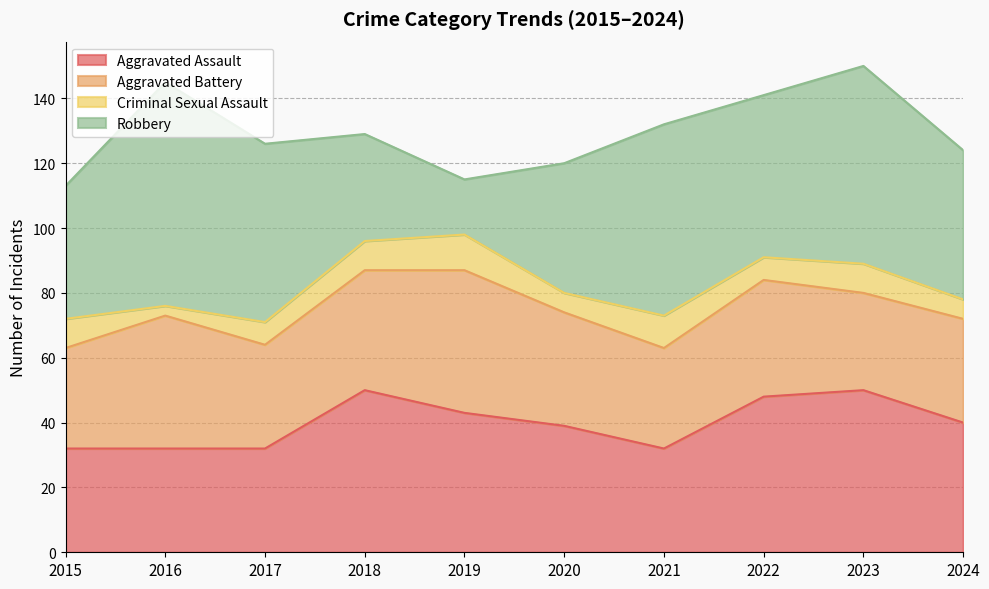

Does the chart have visible grid lines?

Yes